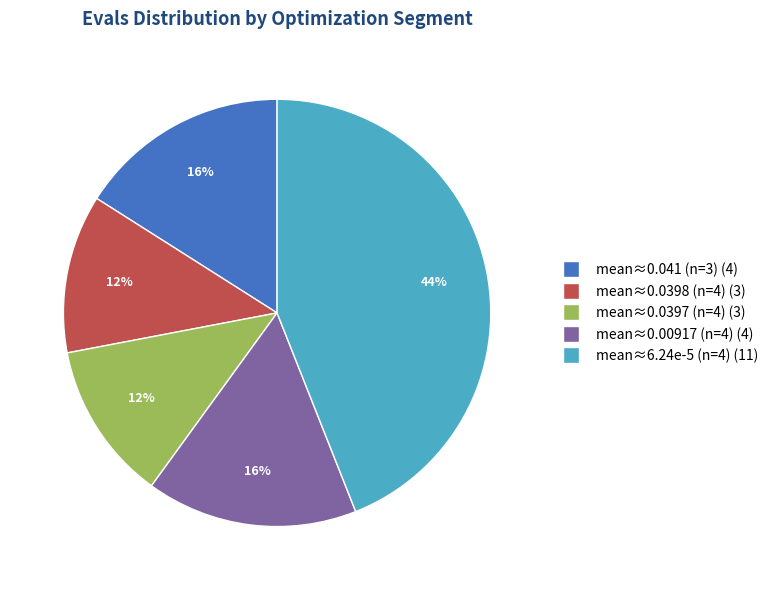

Approximately how many times larger is the value at mean≈0.00917 (n=4) (4) compared to mean≈0.0397 (n=4) (3)?

1.3